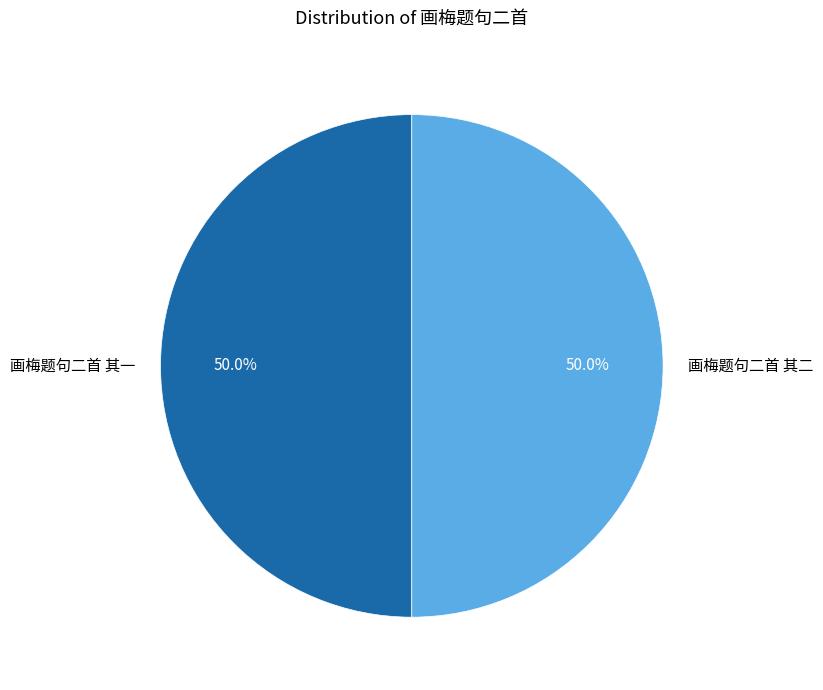

True or false: 画梅题句二首 其一 accounts for 43% of the total.

False